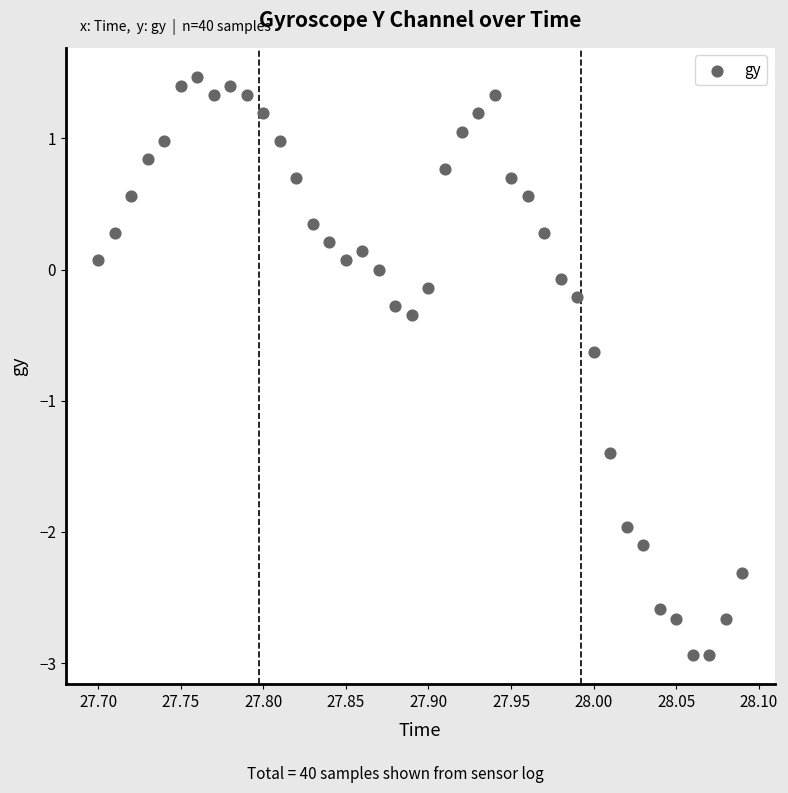

What is the range of Y values (max minus min)?

4.4